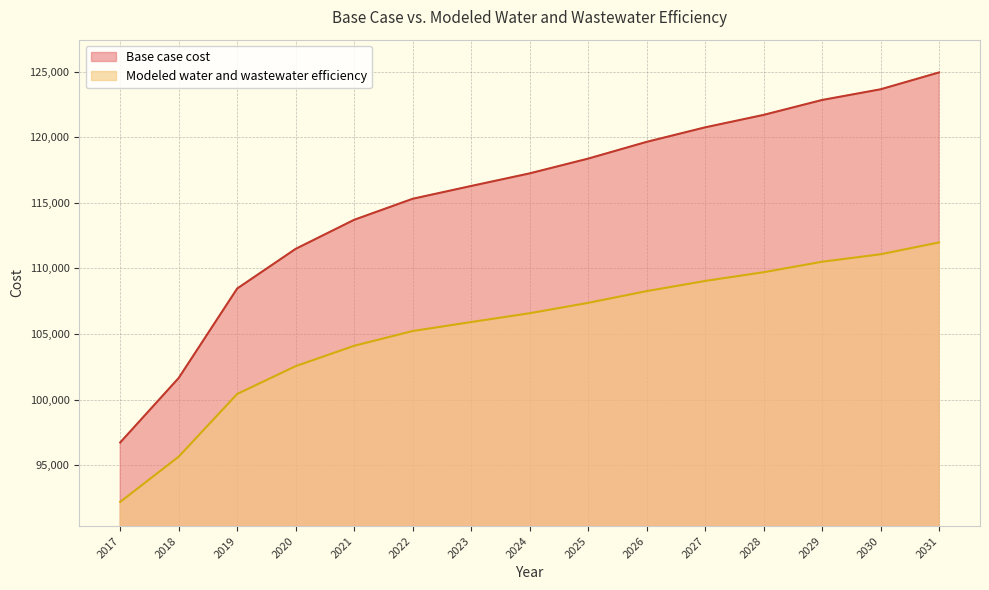

Which series has the largest range (max minus min)?

Base case cost